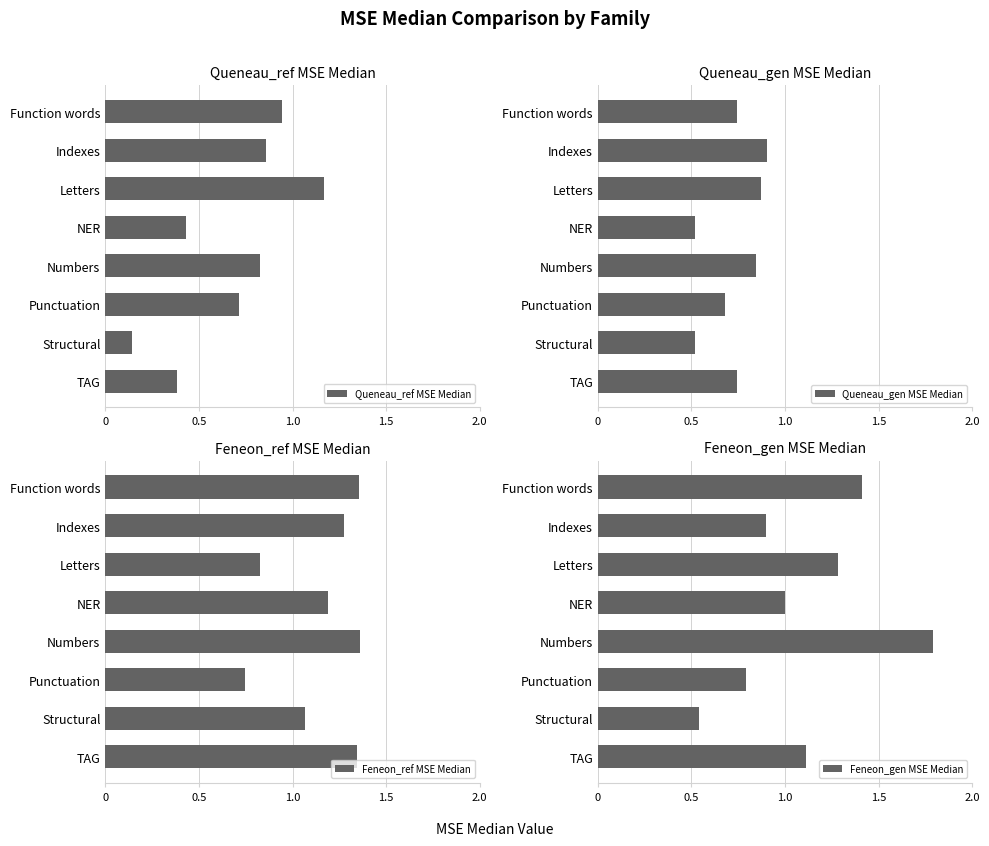

What is the value of the Queneau_gen MSE Median bar at the 6th from the left?

0.7